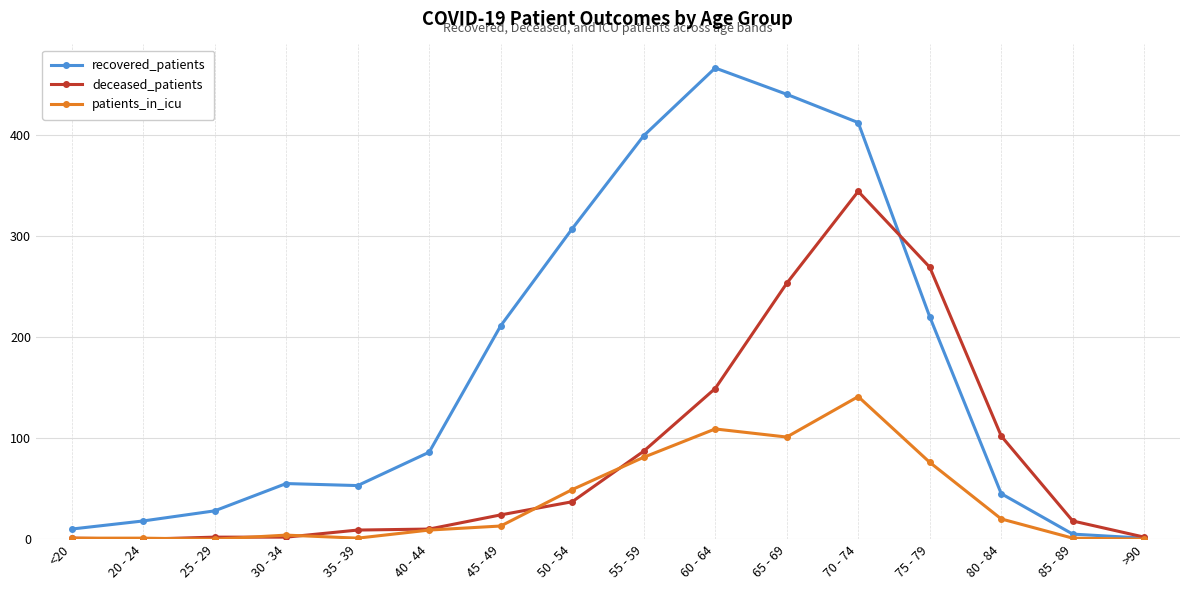

In recovered_patients, how many points are lower than both neighbors (excluding endpoints)?

1